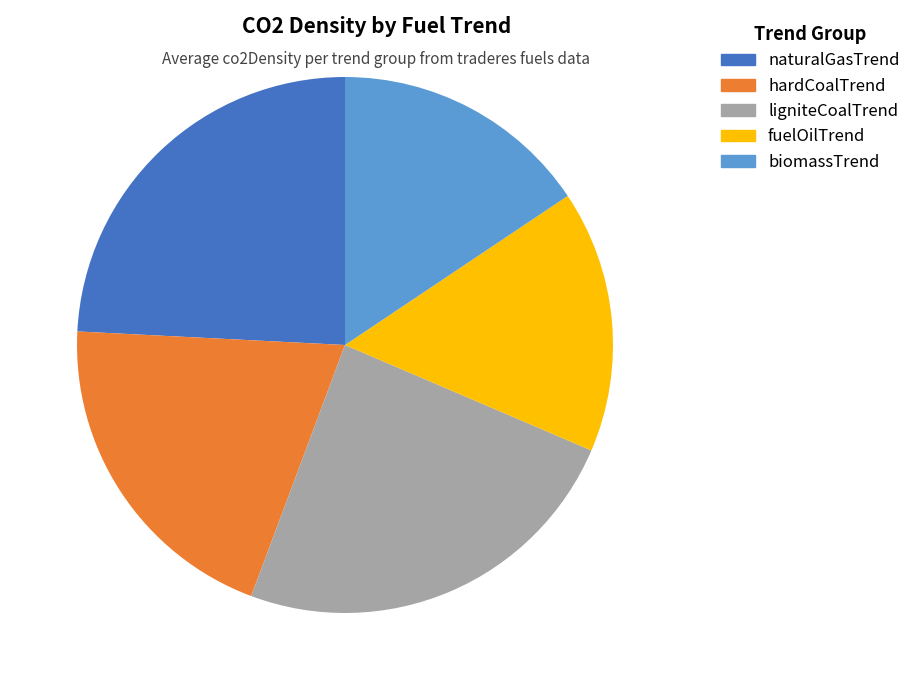

What percentage is the hardCoalTrend slice, to the nearest percent?

20%